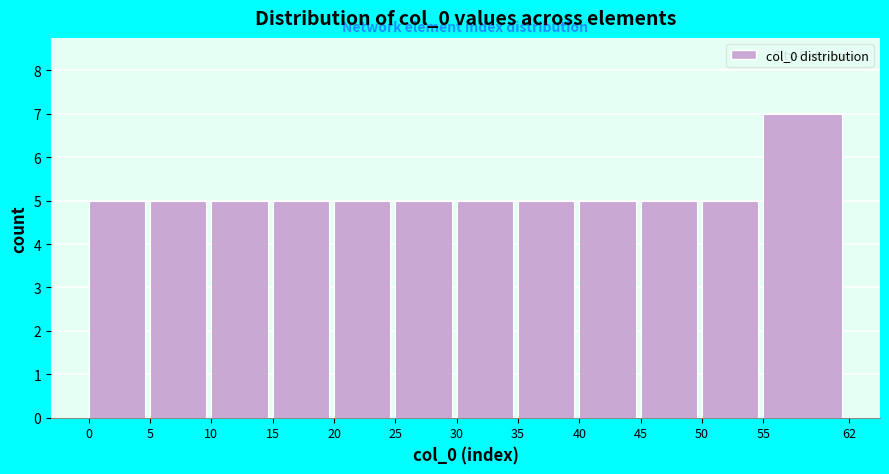

Over which range of the x-axis is the bar tallest?

55 to 62